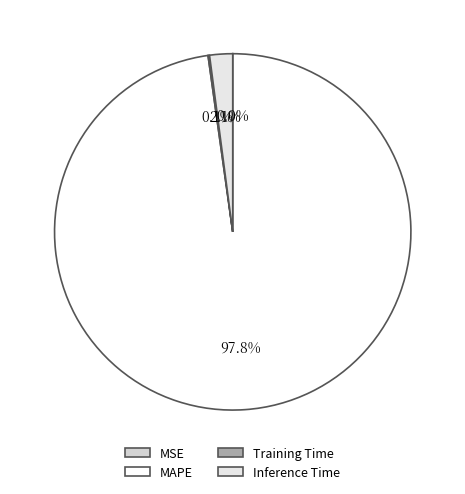

What is the largest slice in the pie chart?

MAPE